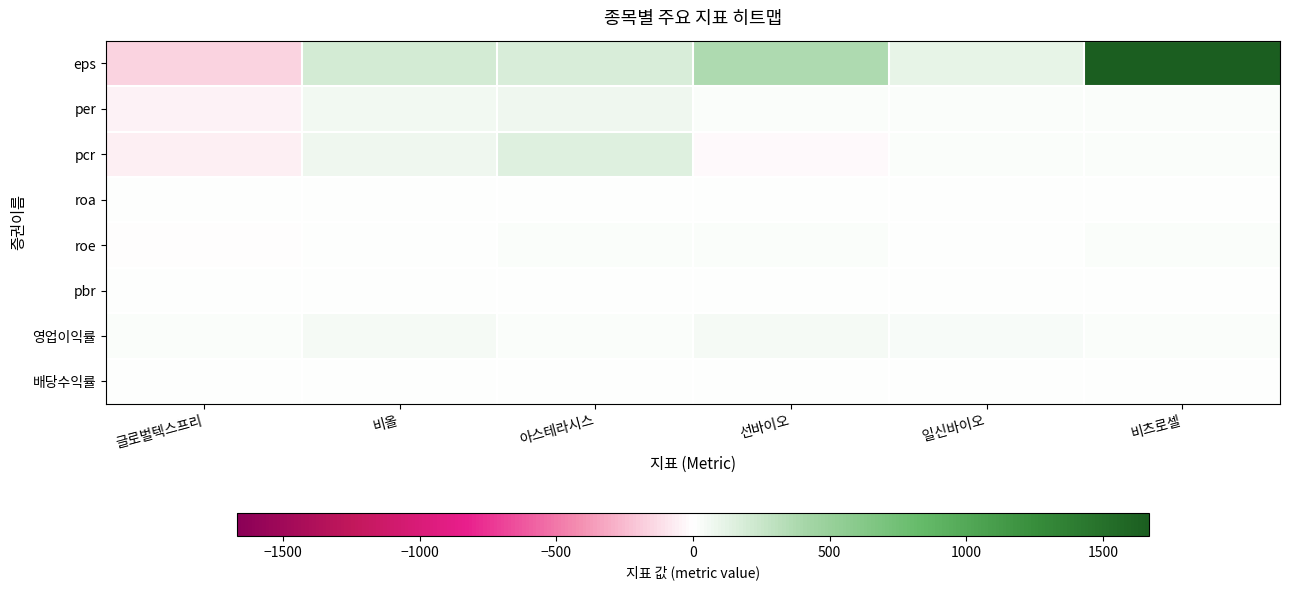

Reading left to right, transcribe all the data shown in this chart.

eps: 글로벌텍스프리=-160.0	비올=198.0	아스테라시스=173.0	선바이오=374.0	일신바이오=109.0	비츠로셀=1667.0
per: 글로벌텍스프리=-42.2	비올=62.5	아스테라시스=72.2	선바이오=19.6	일신바이오=16.3	비츠로셀=18.0
pcr: 글로벌텍스프리=-53.4	비올=67.2	아스테라시스=145.2	선바이오=-24.8	일신바이오=14.8	비츠로셀=23.8
roa: 글로벌텍스프리=3.2	비올=8.5	아스테라시스=1.2	선바이오=1.0	일신바이오=1.0	비츠로셀=4.0
roe: 글로벌텍스프리=-7.4	비올=11.8	아스테라시스=15.8	선바이오=16.6	일신바이오=7.5	비츠로셀=13.1
pbr: 글로벌텍스프리=3.1	비올=7.4	아스테라시스=11.4	선바이오=3.3	일신바이오=1.2	비츠로셀=2.4
영업이익률: 글로벌텍스프리=15.8	비올=41.5	아스테라시스=23.1	선바이오=42.2	일신바이오=26.6	비츠로셀=21.4
배당수익률: 글로벌텍스프리=0.0	비올=0.0	아스테라시스=0.3	선바이오=0.0	일신바이오=0.0	비츠로셀=0.0